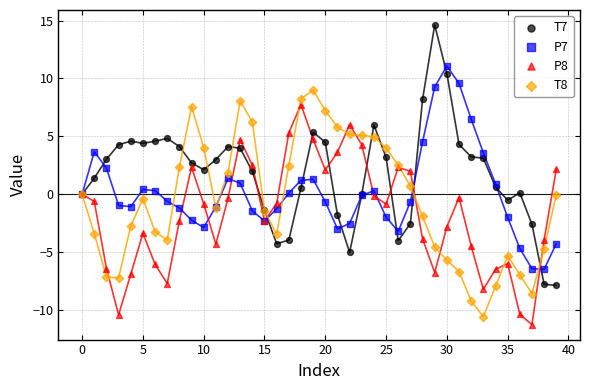

Which series has the largest Y range (max minus min)?

T7